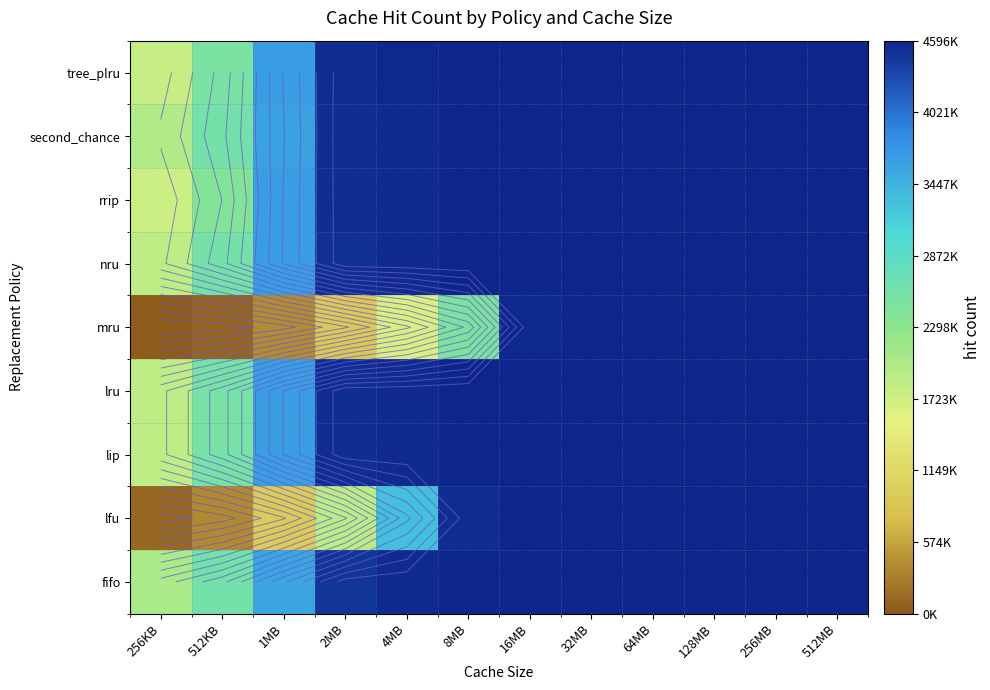

At which category is the sum across all series the highest?

32MB